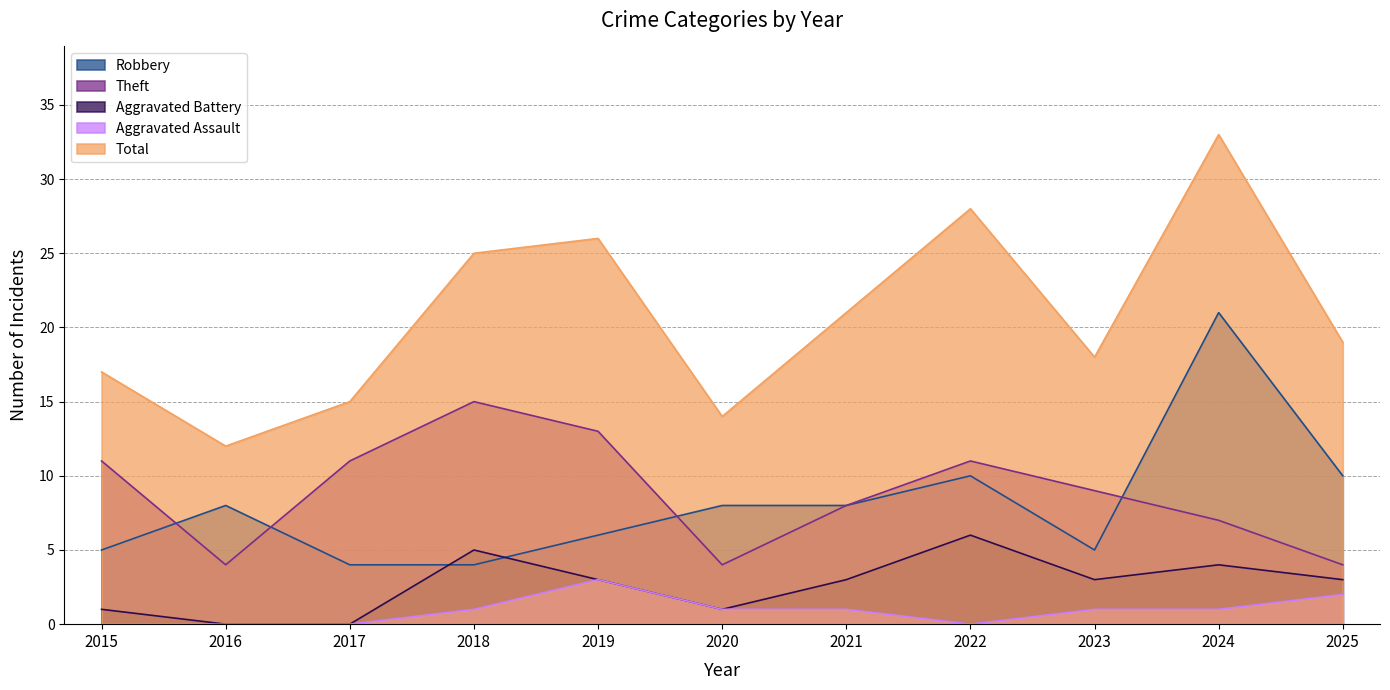

What is the sum of all Aggravated Battery values?

29